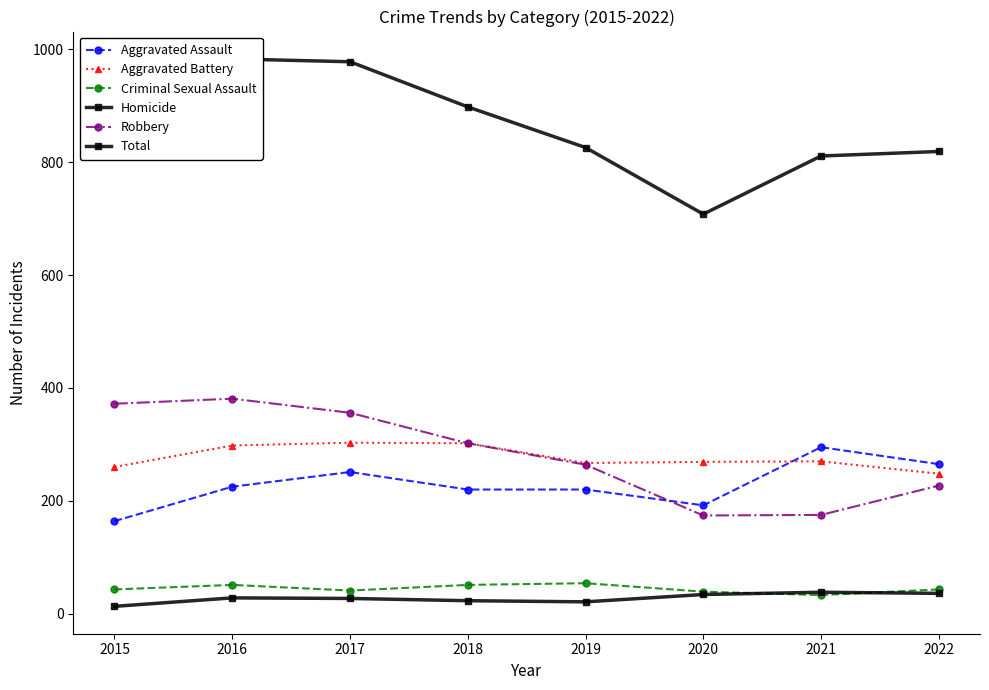

Reading left to right, transcribe all the data shown in this chart.

Aggravated Assault: 164	225	251	220	220	192	295	265
Aggravated Battery: 260	298	303	302	267	269	270	248
Criminal Sexual Assault: 43	51	41	51	54	39	33	43
Homicide: 13	28	27	23	21	34	38	36
Robbery: 372	381	356	302	264	174	175	227
Total: 852	983	978	898	826	708	811	819